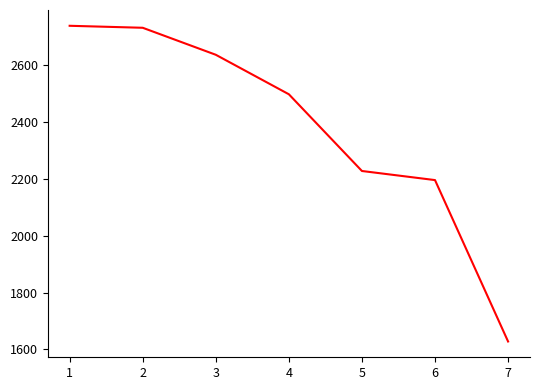

Which has a higher value, 4 or 1?

1